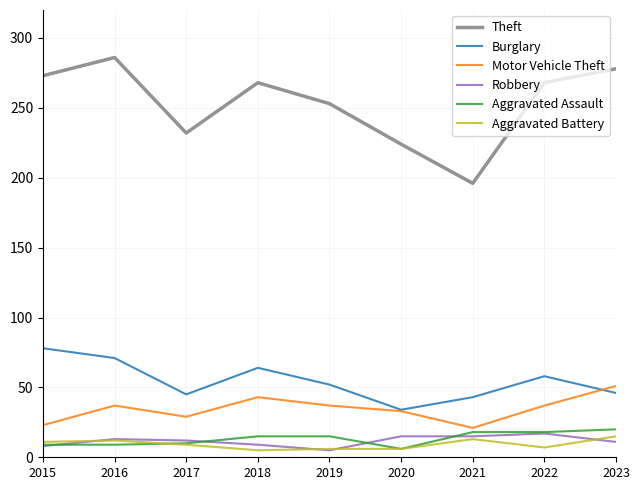

Is the value of Motor Vehicle Theft at 2020 greater than the value of Theft at 2015?

No